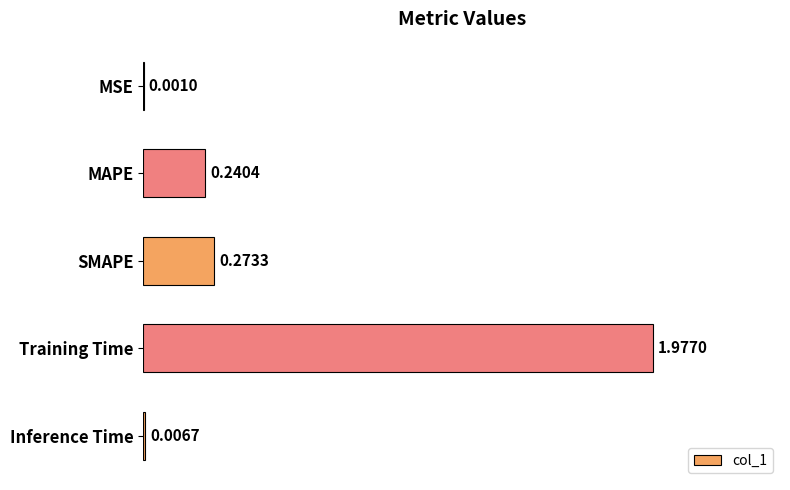

What is the average value?

0.5